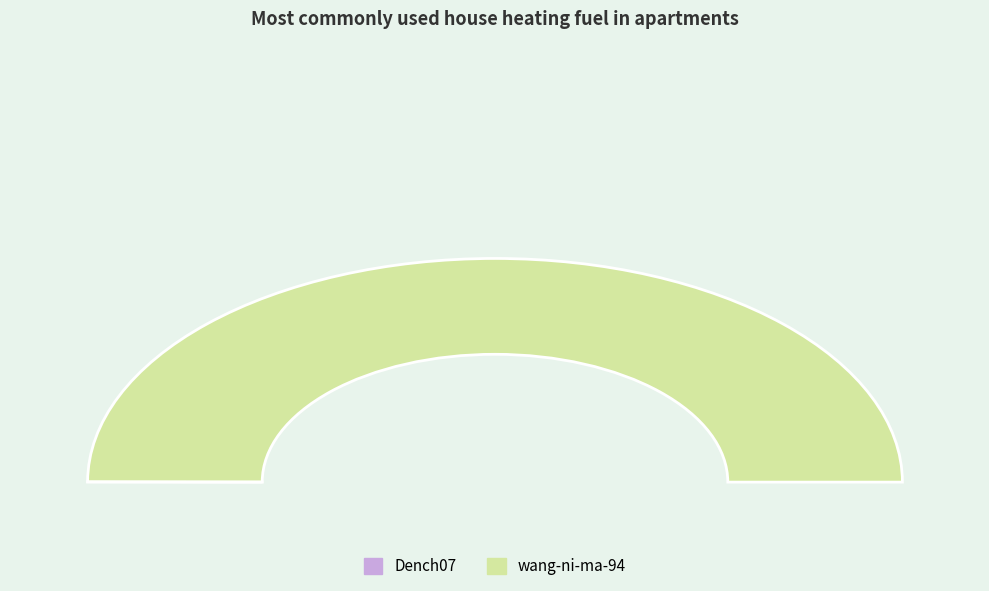

Do Dench07 and wang-ni-ma-94 together represent more than half of the pie?

Yes